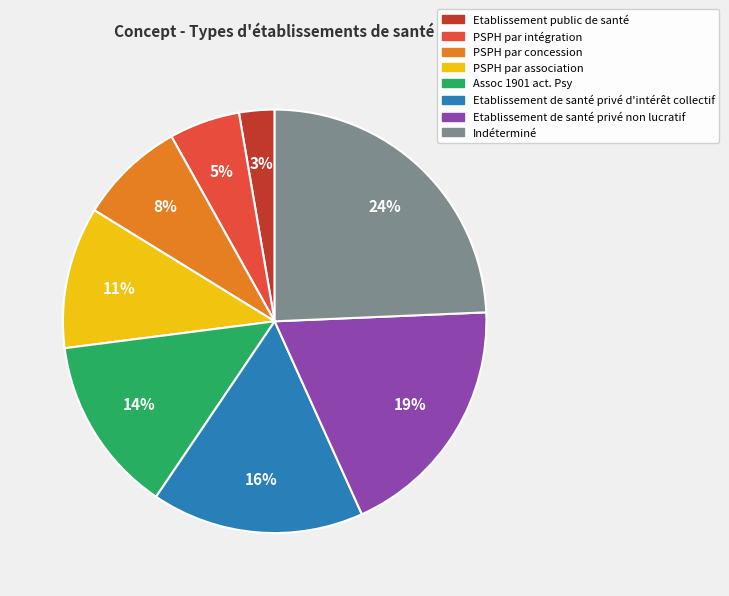

Is it true that Etablissement de santé privé d'intérêt collectif is 16% of the pie?

True